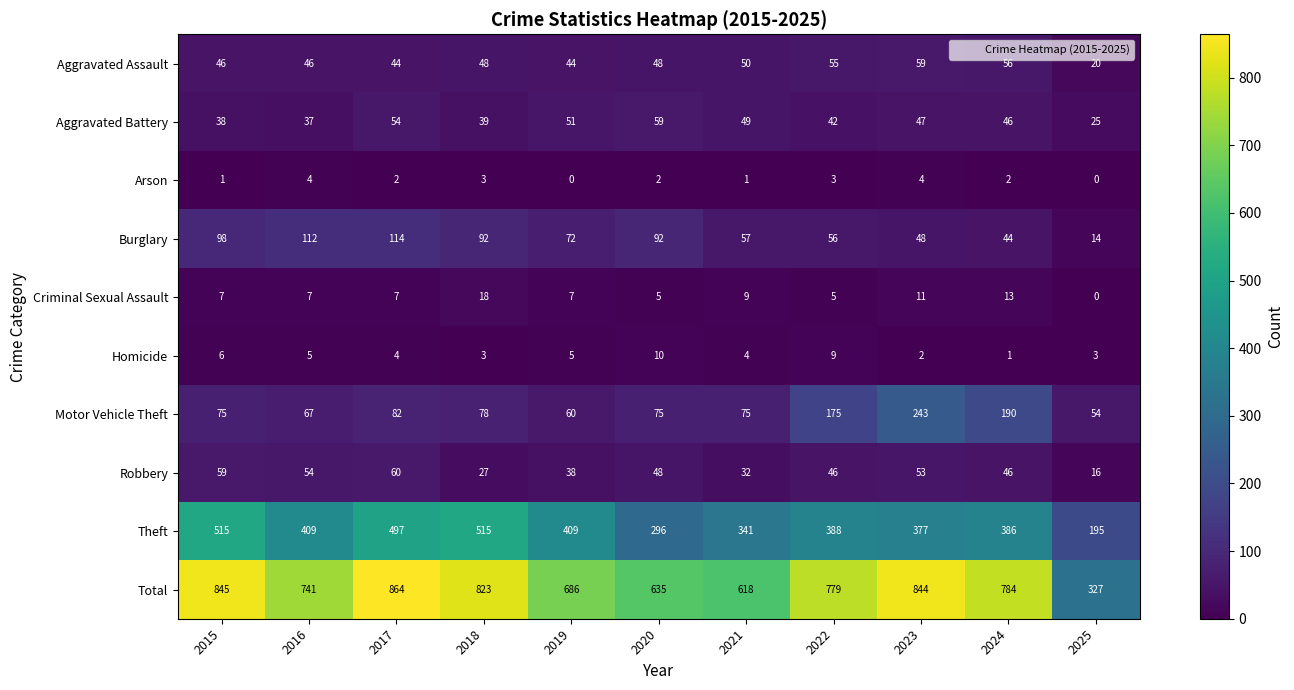

At 2016, list the series in order from smallest to largest.

Arson, Homicide, Criminal Sexual Assault, Aggravated Battery, Aggravated Assault, Robbery, Motor Vehicle Theft, Burglary, Theft, Total